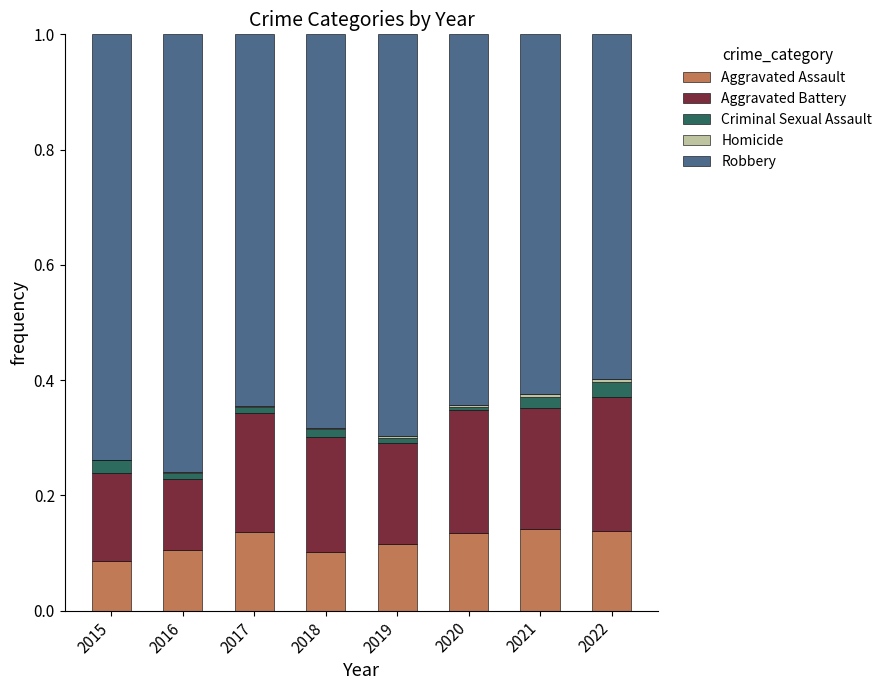

Is it true that Aggravated Assault equals 0.1 at 2015?

True